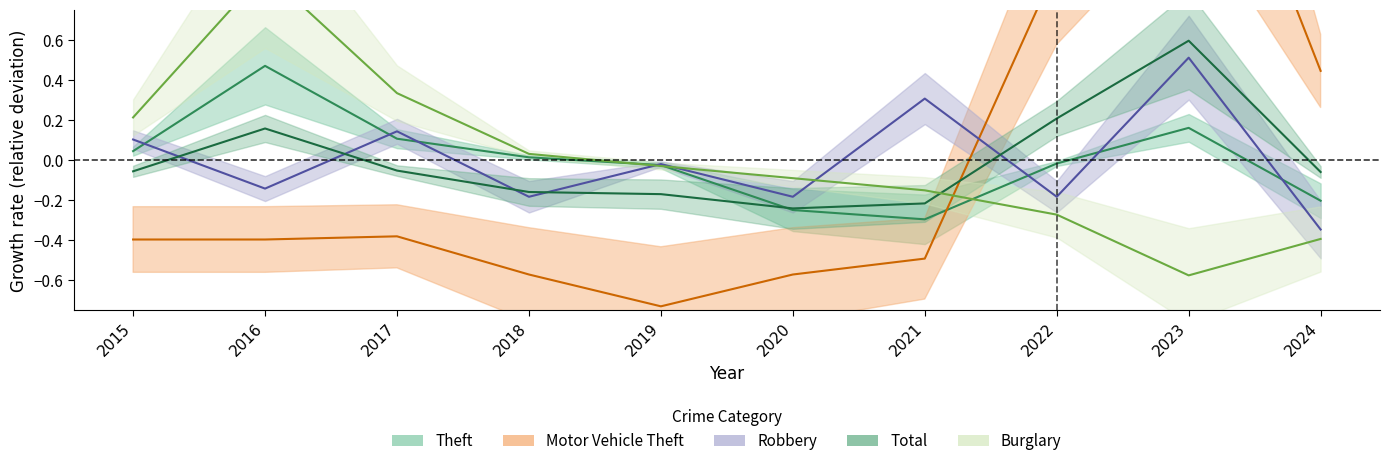

Reading left to right, list all the values displayed in this chart.

Theft: 0.0	0.5	0.1	0.0	-0.0	-0.2	-0.3	-0.0	0.2	-0.2
Motor Vehicle Theft: -0.4	-0.4	-0.4	-0.6	-0.7	-0.6	-0.5	1.0	2.1	0.4
Robbery: 0.1	-0.1	0.1	-0.2	-0.0	-0.2	0.3	-0.2	0.5	-0.3
Total: -0.1	0.2	-0.1	-0.2	-0.2	-0.2	-0.2	0.2	0.6	-0.1
Burglary: 0.2	0.9	0.3	0.0	-0.0	-0.1	-0.2	-0.3	-0.6	-0.4